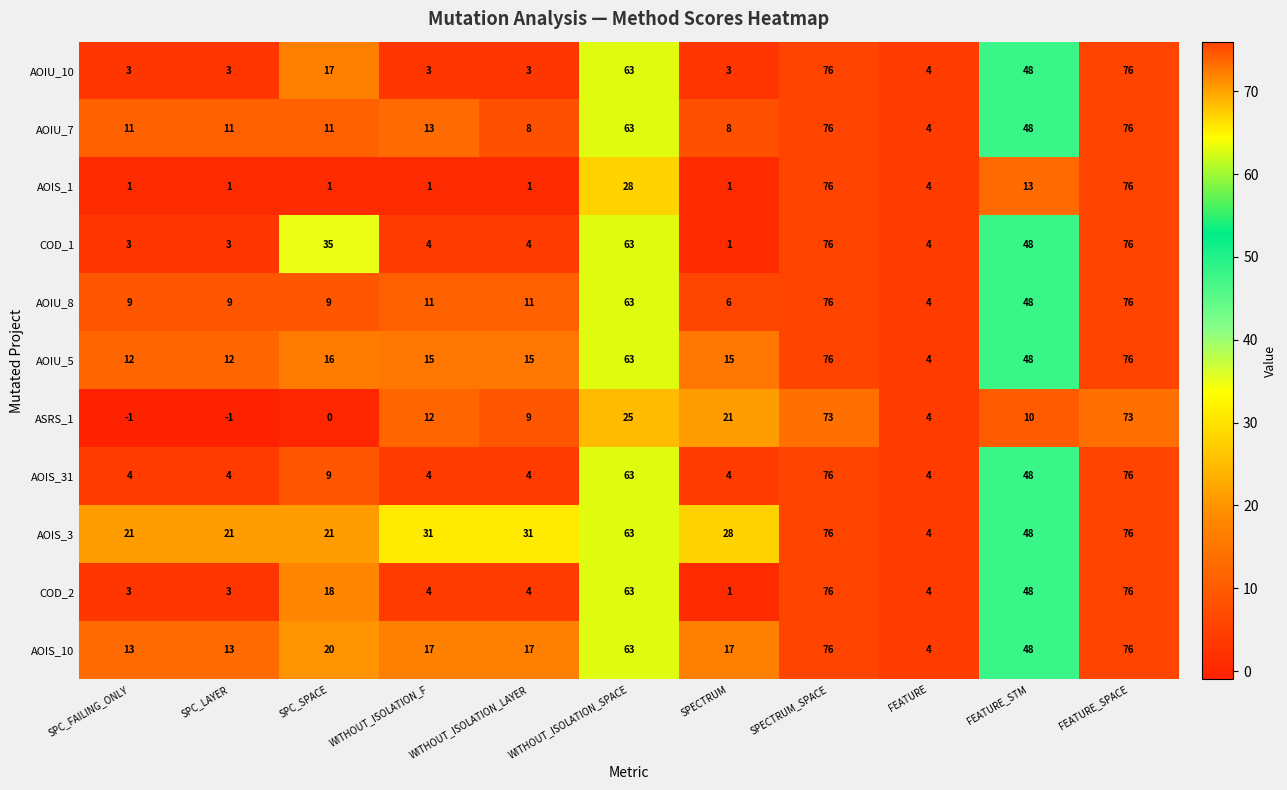

At which label does COD_2 first exceed 4?

SPC_SPACE